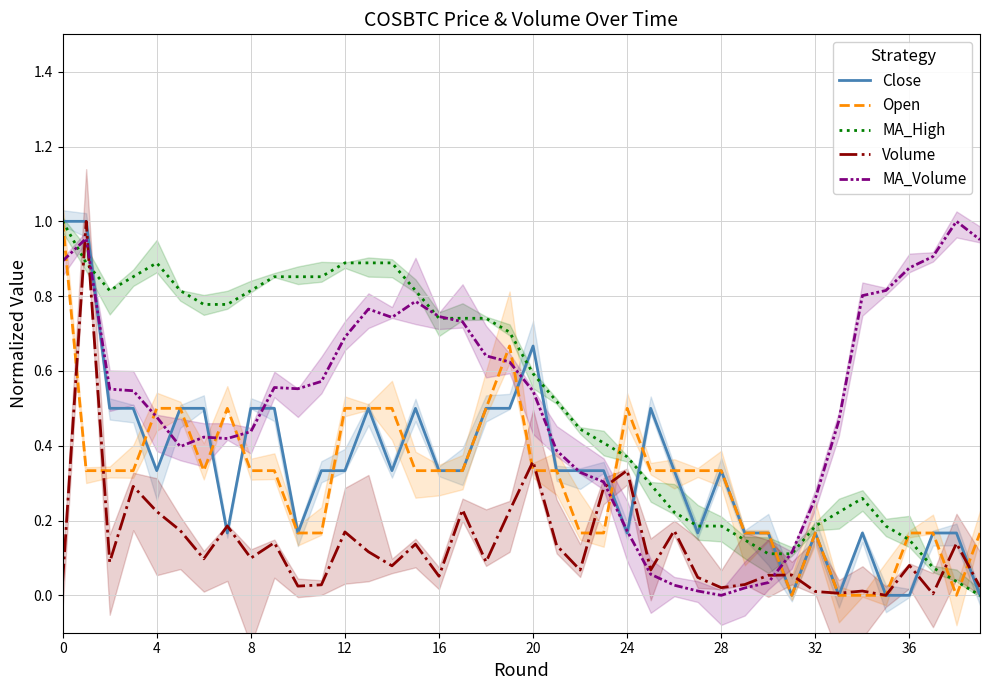

What is the value of the Open point at the 22nd from the left?

0.3